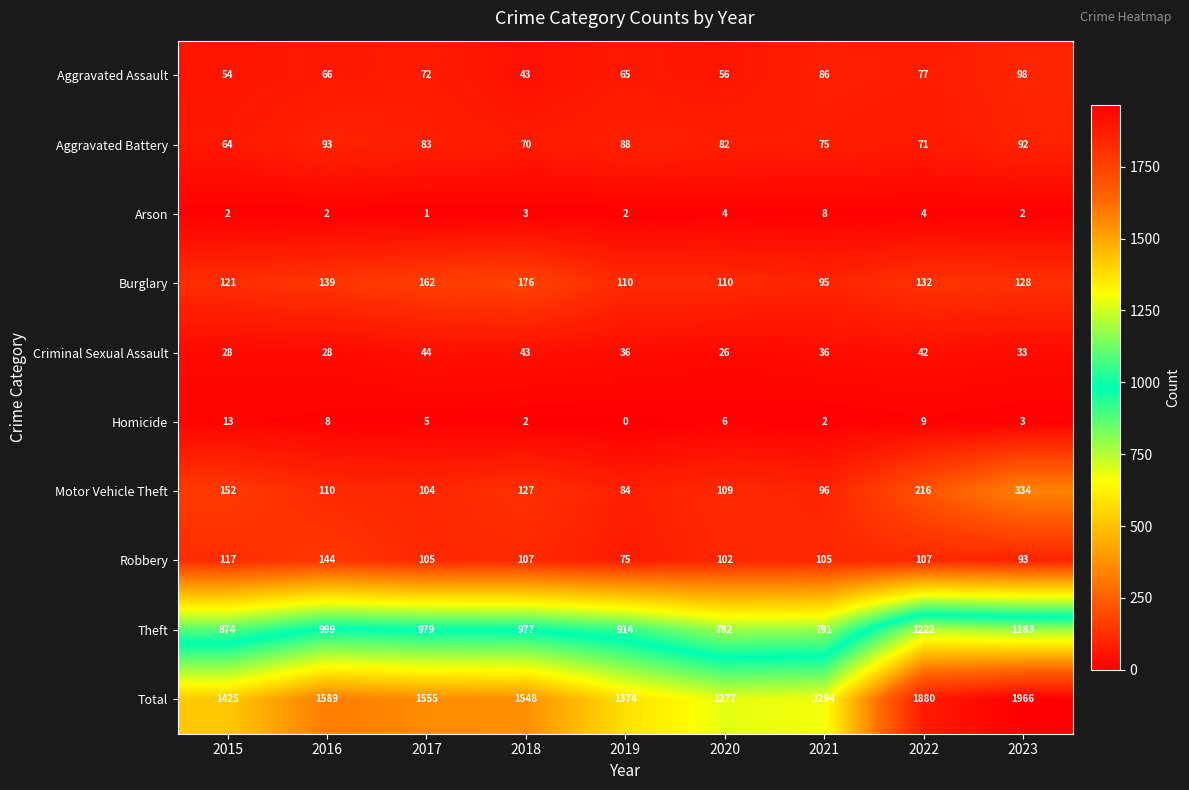

What is the sum of the Criminal Sexual Assault values at 2020 and 2015?

54